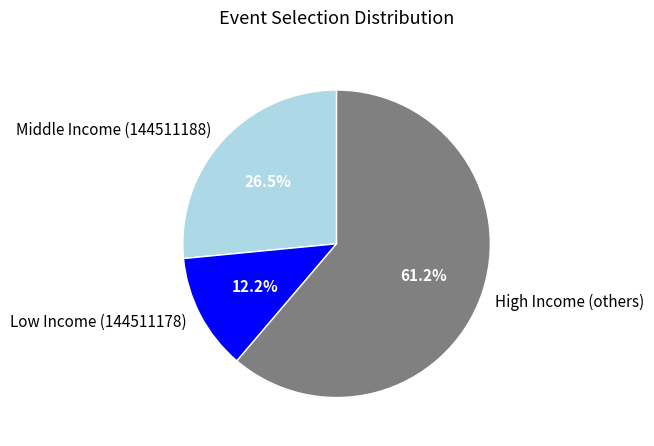

Rank the categories by value from lowest to highest.

Low Income (144511178), Middle Income (144511188), High Income (others)